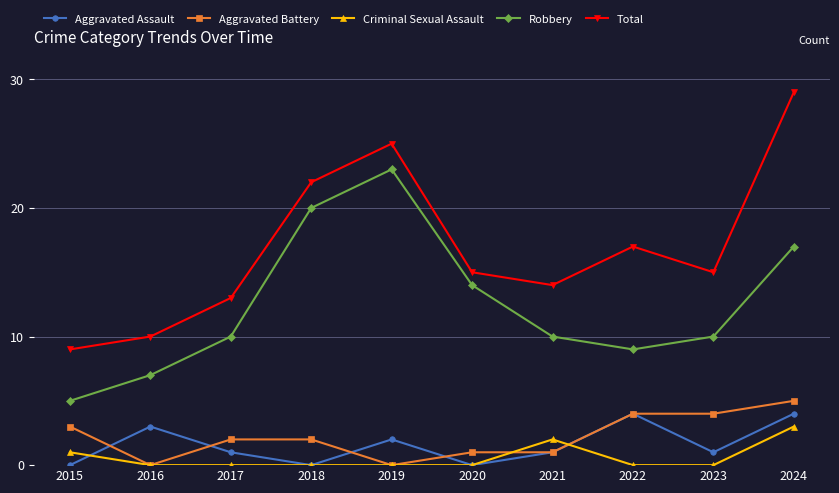

At which category is the sum across all series the highest?

2024